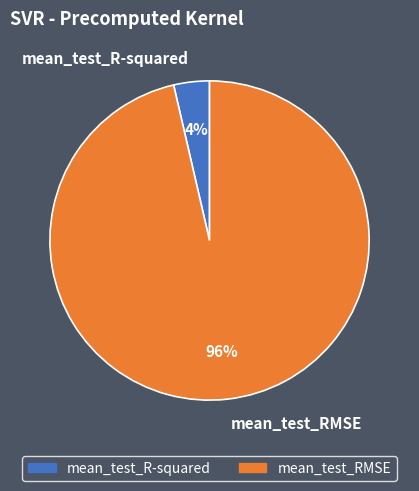

The mean_test_RMSE slice represents 85% of the pie. True or false?

False